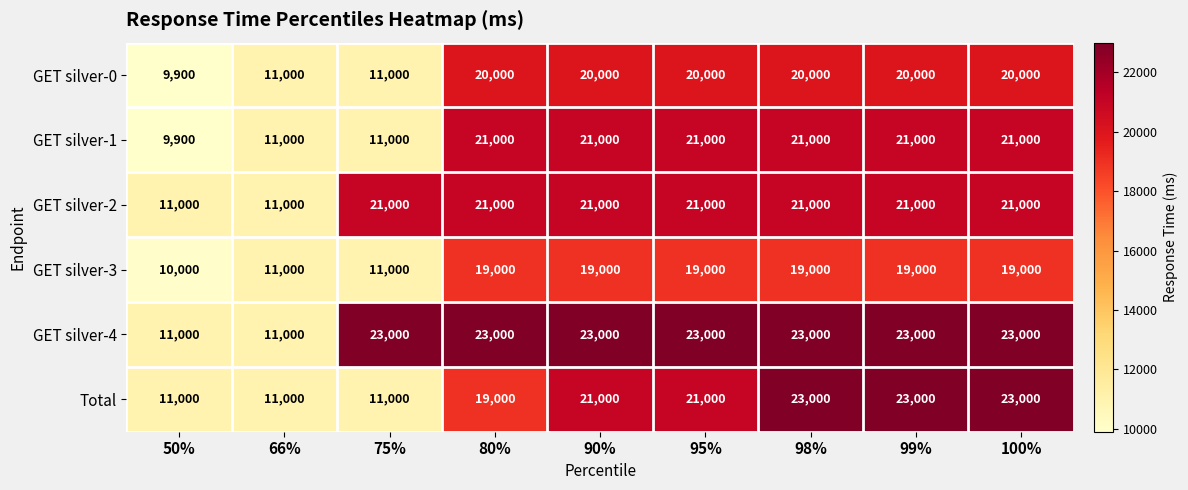

What is the spread (max minus min) of values at 95%?

4000